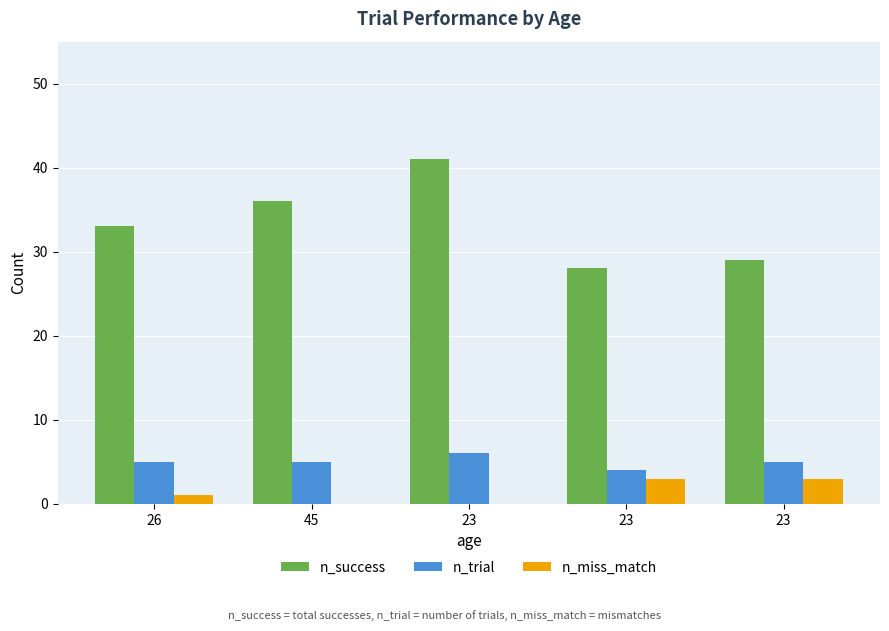

Between 45 and 23, which series saw the biggest shift?

n_success